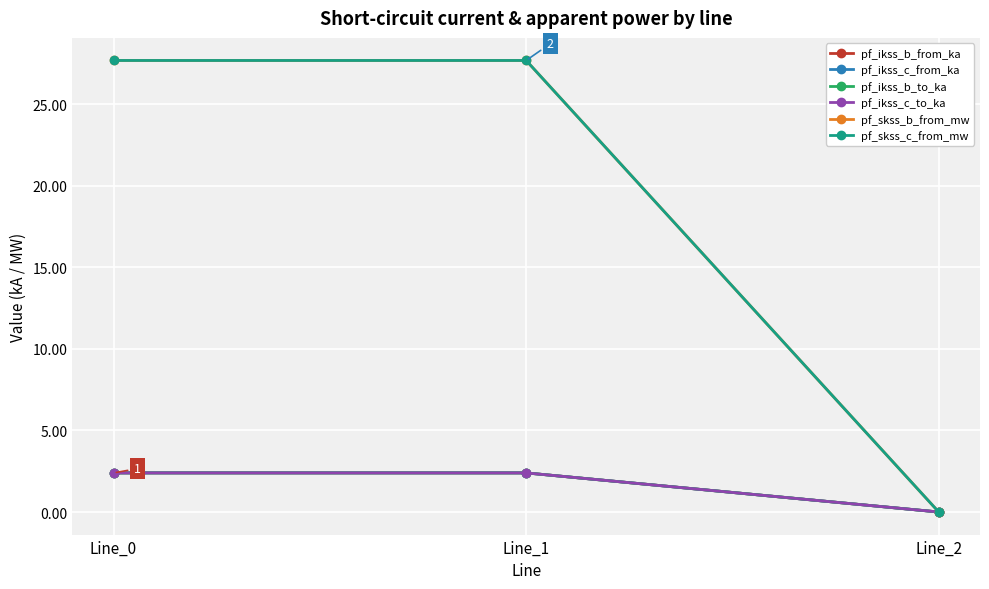

How many lines are shown in the chart?

6